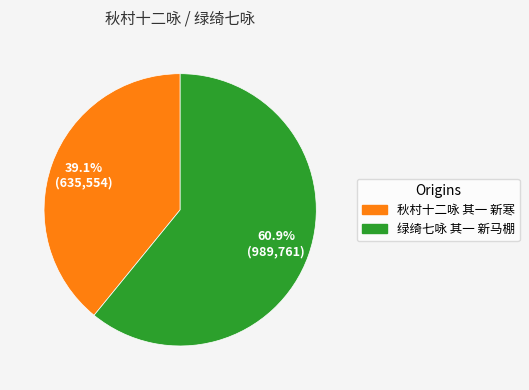

What is the smallest slice in the pie chart?

秋村十二咏 其一 新寒